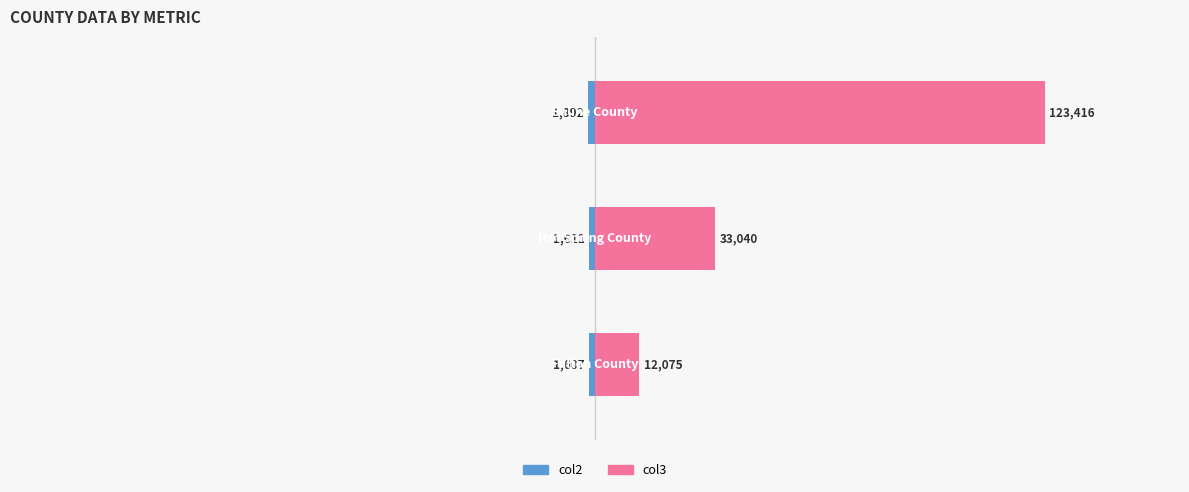

What is the sum of the col2 values at 2 and 0?

-3499